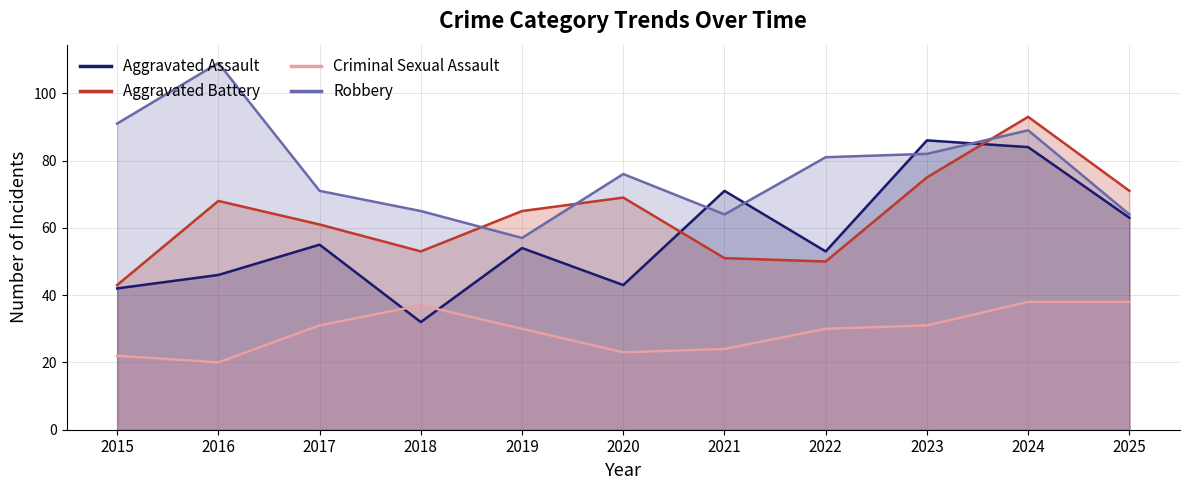

After their last crossing, which series has the higher values: Aggravated Battery or Robbery?

Aggravated Battery